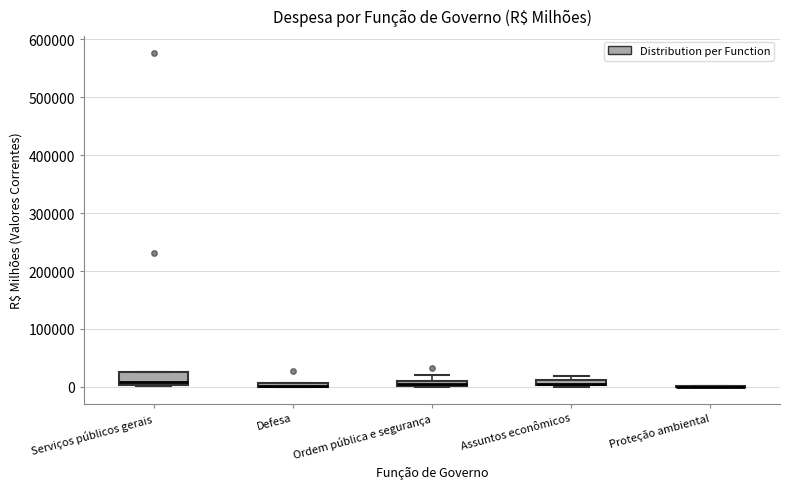

Where is the upper edge of the box for Defesa on the y-axis? The values are not printed on the chart, so give them approximately, as read against the axis.

10000